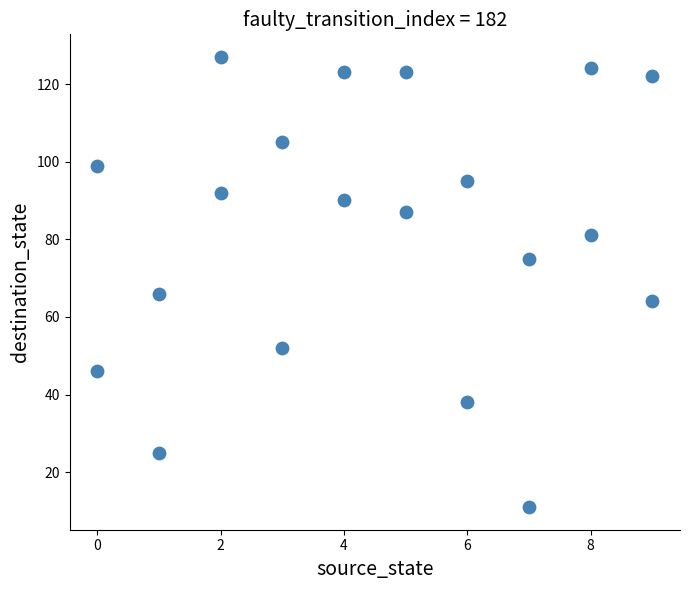

What Y value in the scatter plot is closest to 69?

66